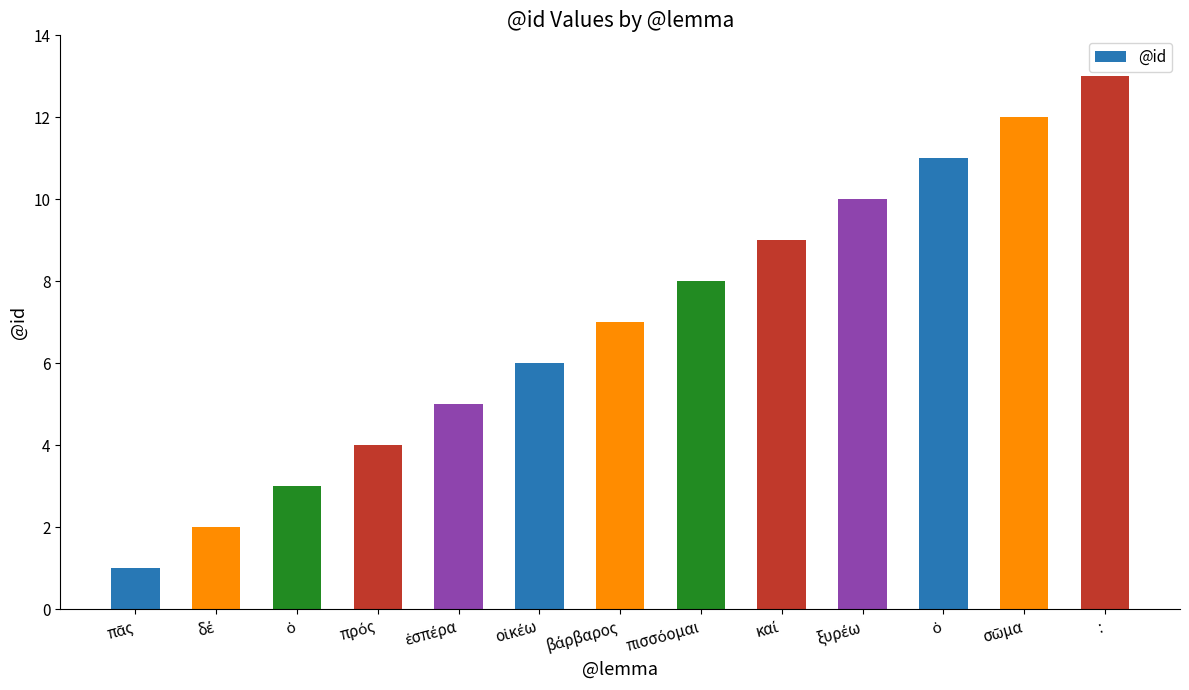

Are the bars horizontal?

No